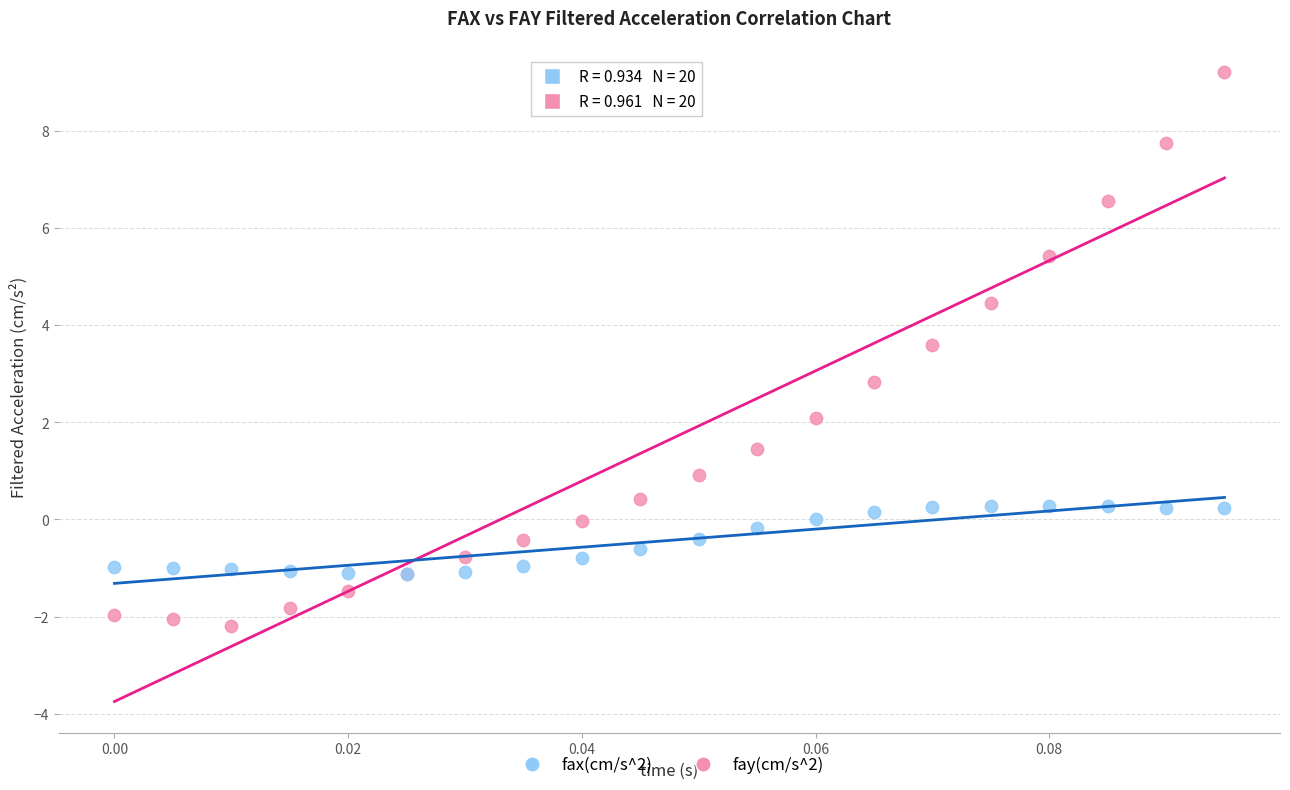

Which series has the widest spread of Y values?

fay(cm/s^2)